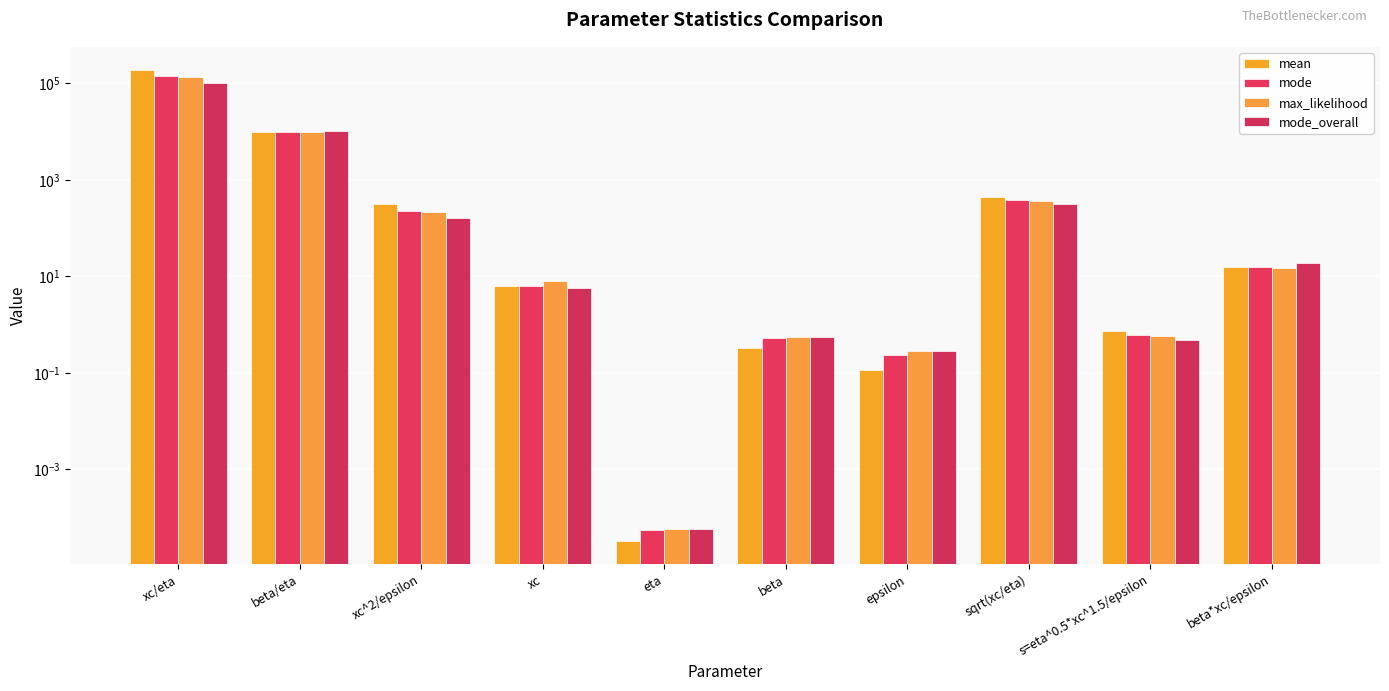

Reading left to right, list all the values displayed in this chart.

mean: xc/eta=186540.0	beta/eta=9615.0	xc^2/epsilon=309.4	xc=6.3	eta=0.0	beta=0.3	epsilon=0.1	sqrt(xc/eta)=439.5	s=eta^0.5*xc^1.5/epsilon=0.7	beta*xc/epsilon=15.9
mode: xc/eta=141865.9	beta/eta=9756.2	xc^2/epsilon=229.5	xc=6.5	eta=0.0	beta=0.5	epsilon=0.2	sqrt(xc/eta)=376.7	s=eta^0.5*xc^1.5/epsilon=0.6	beta*xc/epsilon=15.6
max_likelihood: xc/eta=137716.8	beta/eta=9642.9	xc^2/epsilon=215.6	xc=7.9	eta=0.0	beta=0.6	epsilon=0.3	sqrt(xc/eta)=371.1	s=eta^0.5*xc^1.5/epsilon=0.6	beta*xc/epsilon=15.1
mode_overall: xc/eta=102372.9	beta/eta=10419.2	xc^2/epsilon=160.2	xc=5.7	eta=0.0	beta=0.6	epsilon=0.3	sqrt(xc/eta)=315.4	s=eta^0.5*xc^1.5/epsilon=0.5	beta*xc/epsilon=18.6